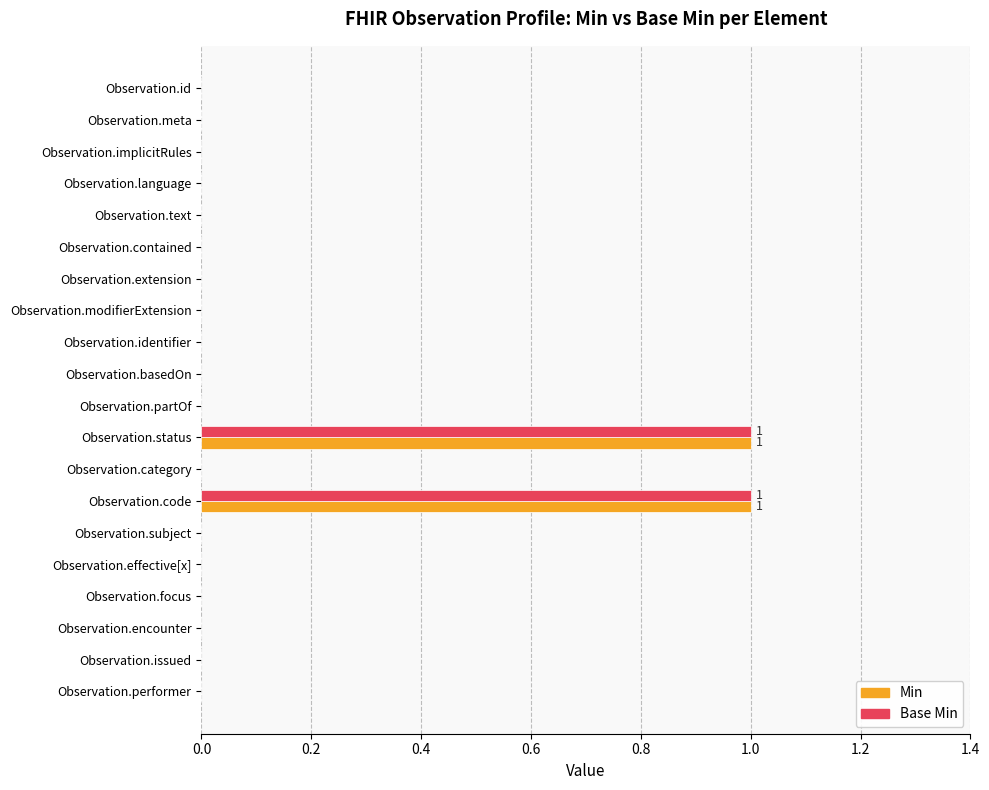

The Base Min series shows 0 at Observation.category. True or false?

True